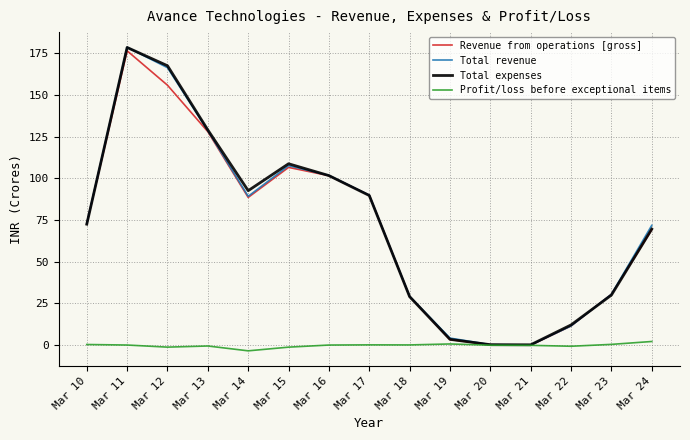

How many lines are shown in the chart?

4